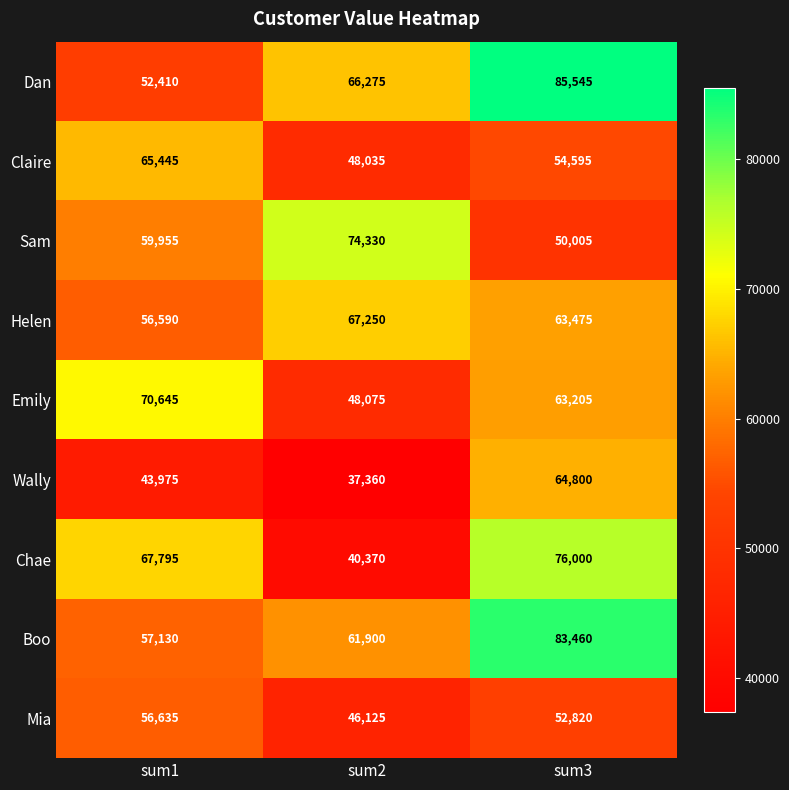

True or false: Helen has a value of 67250 at sum2.

True